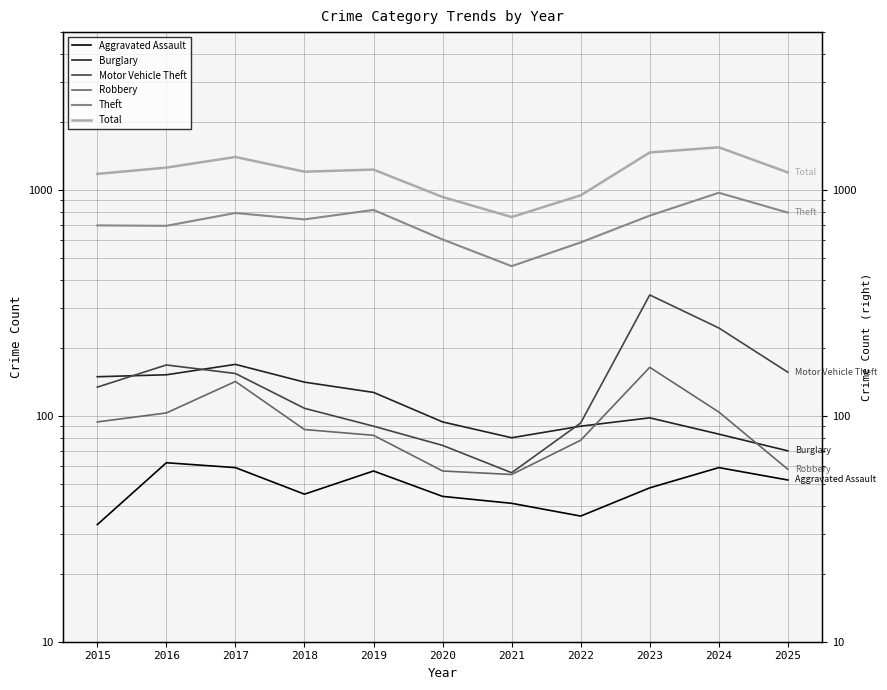

How many values in the Motor Vehicle Theft series are below 134?

5